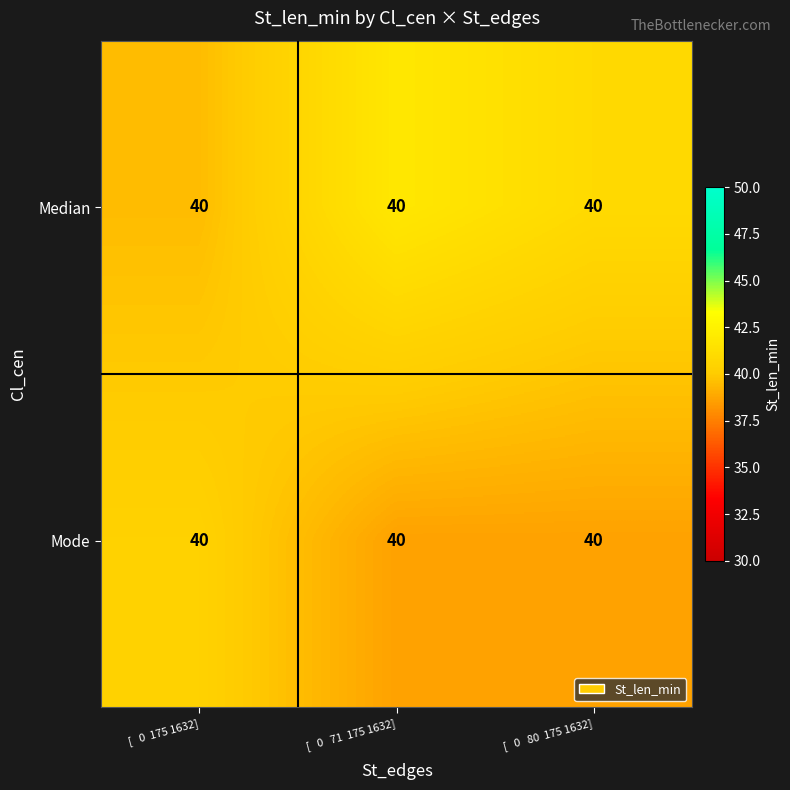

Reading left to right, what are all the values shown in this chart?

Median: [   0  175 1632]=40.0	[   0   71  175 1632]=40.0	[   0   80  175 1632]=40.0
Mode: [   0  175 1632]=40.0	[   0   71  175 1632]=40.0	[   0   80  175 1632]=40.0